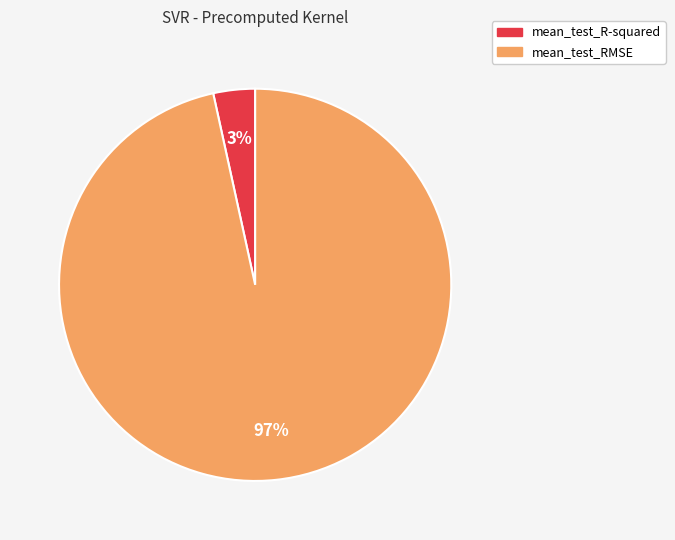

Rank the categories by value from highest to lowest.

mean_test_RMSE, mean_test_R-squared